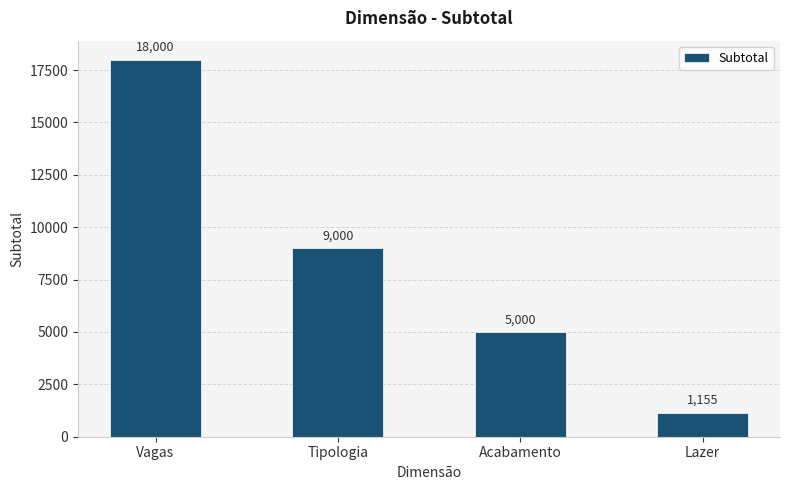

Reading left to right, extract all data points from this chart.

18000	9000	5000	1155